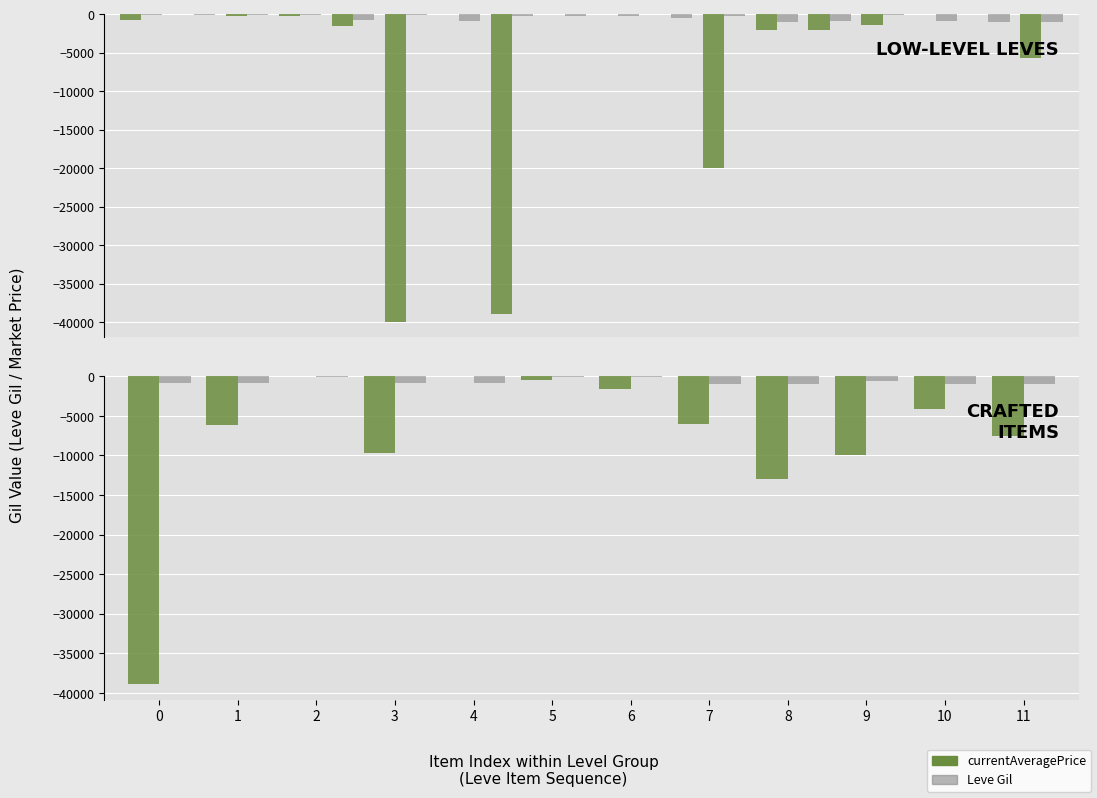

At 11, list the series in order from largest to smallest.

Leve Gil, currentAveragePrice